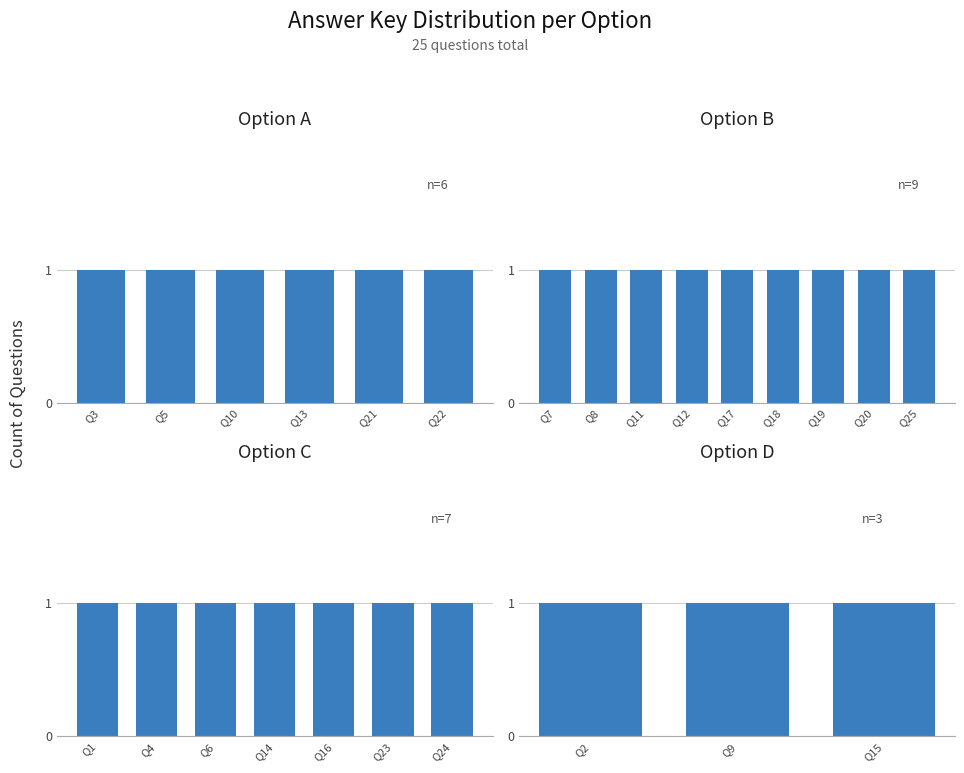

How many categories are shown in the chart?

25